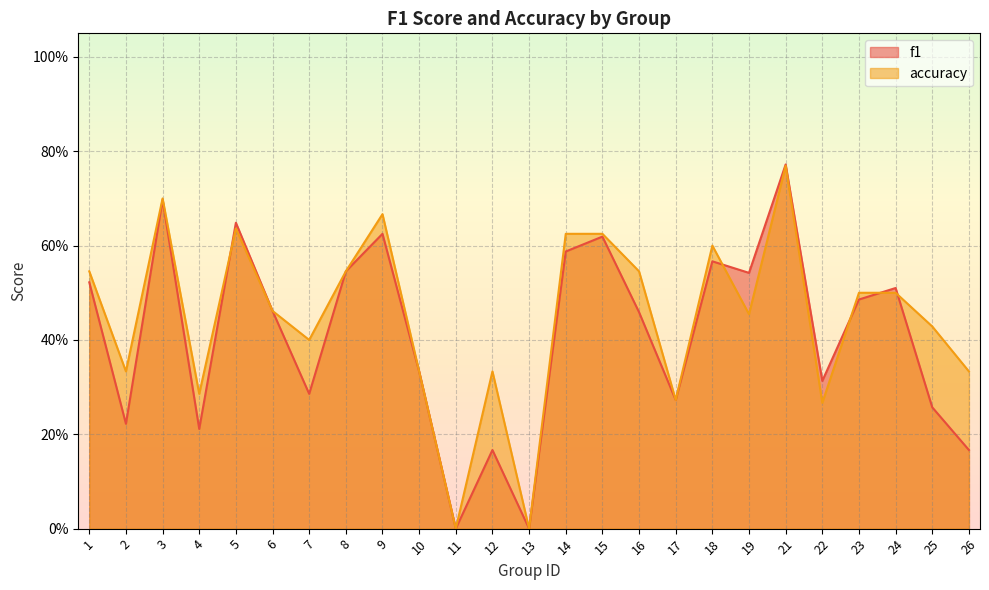

Does the chart display data point markers on the line(s)?

No